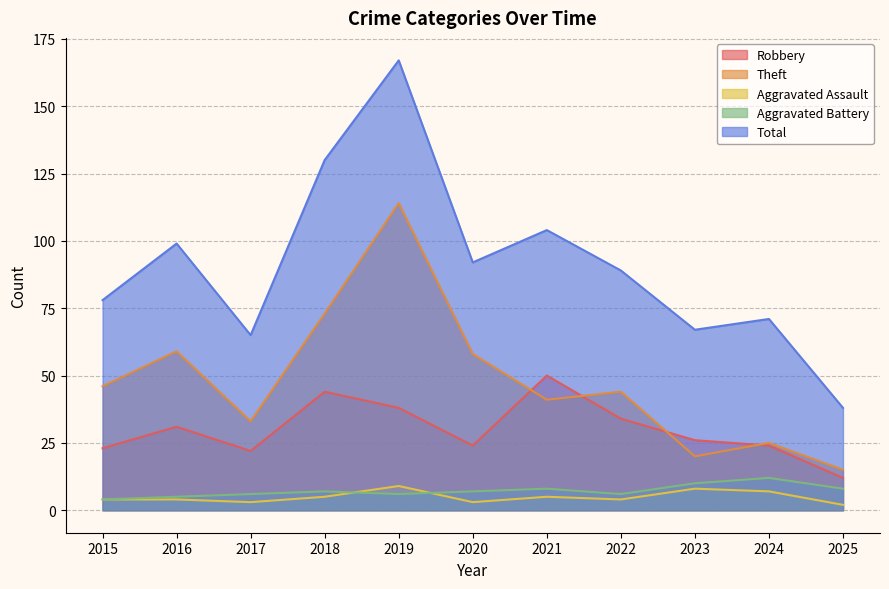

Which series has the largest total across all categories?

Total